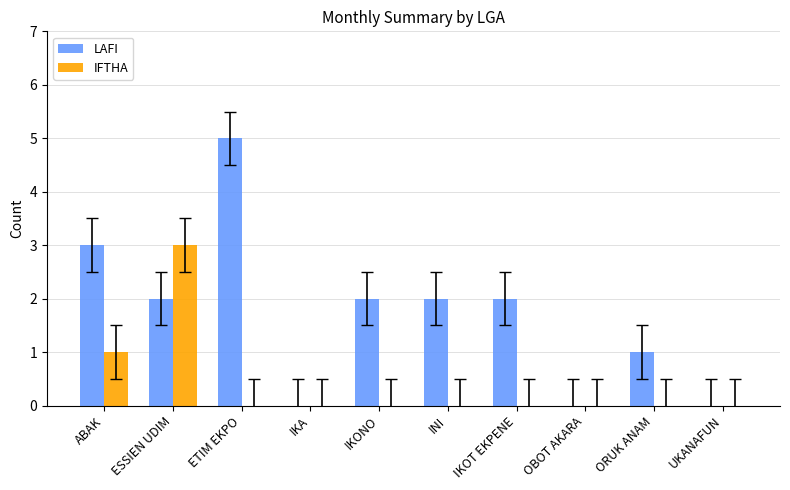

Reading right to left, transcribe all the data shown in this chart.

LAFI: 0	1	0	2	2	2	0	5	2	3
IFTHA: 0	0	0	0	0	0	0	0	3	1